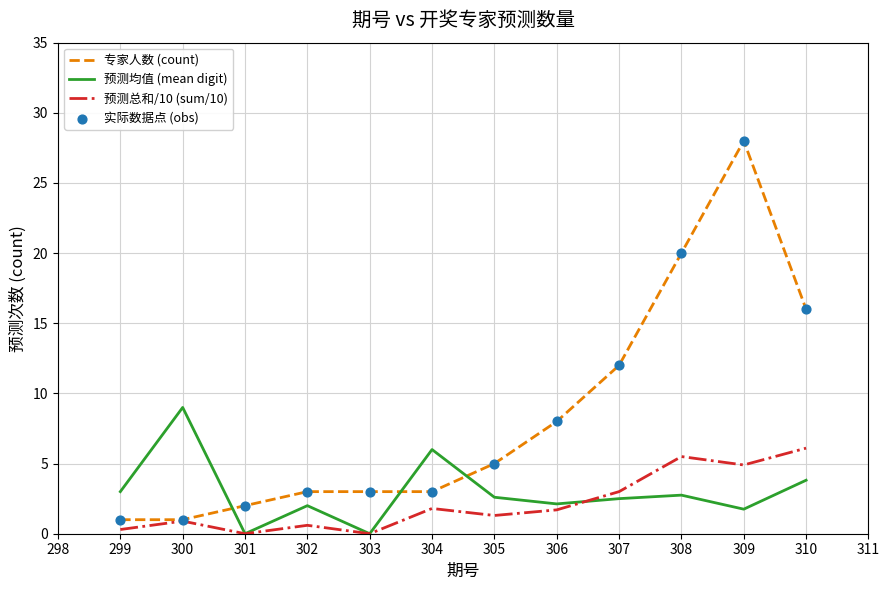

Between which two adjacent categories do 专家人数 (count) and 预测均值 (mean digit) first intersect?

300 and 301